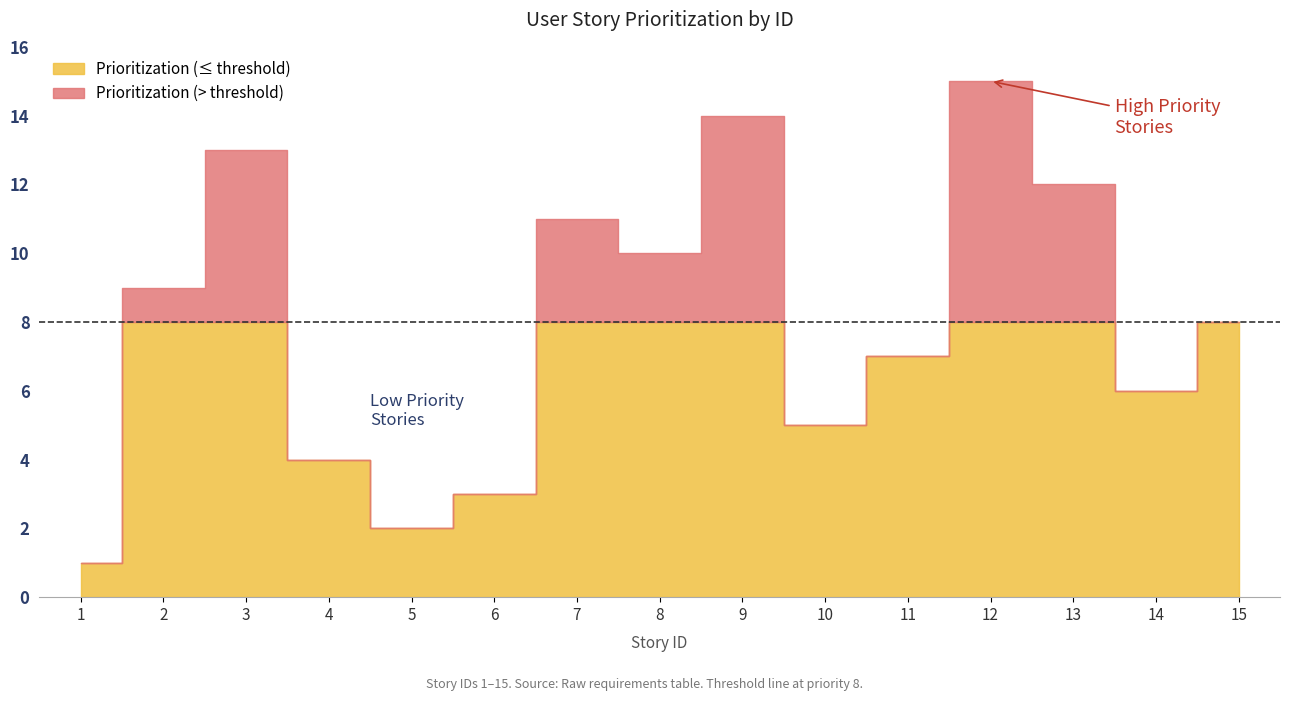

How many data points does each series have?

15